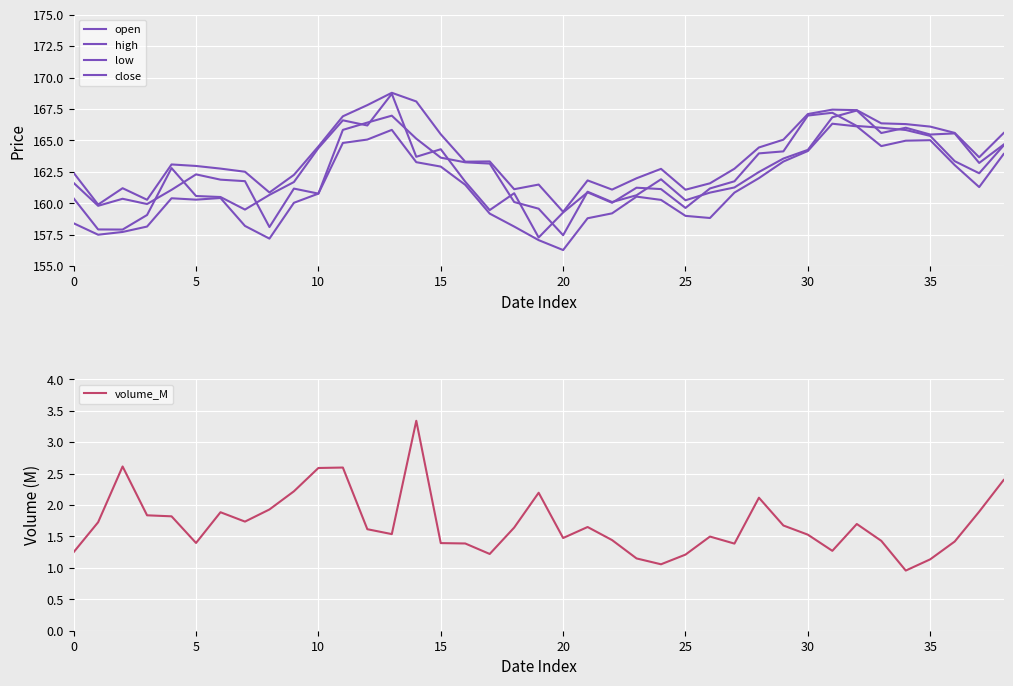

The volume_M series shows 2.5 at 30. True or false?

False